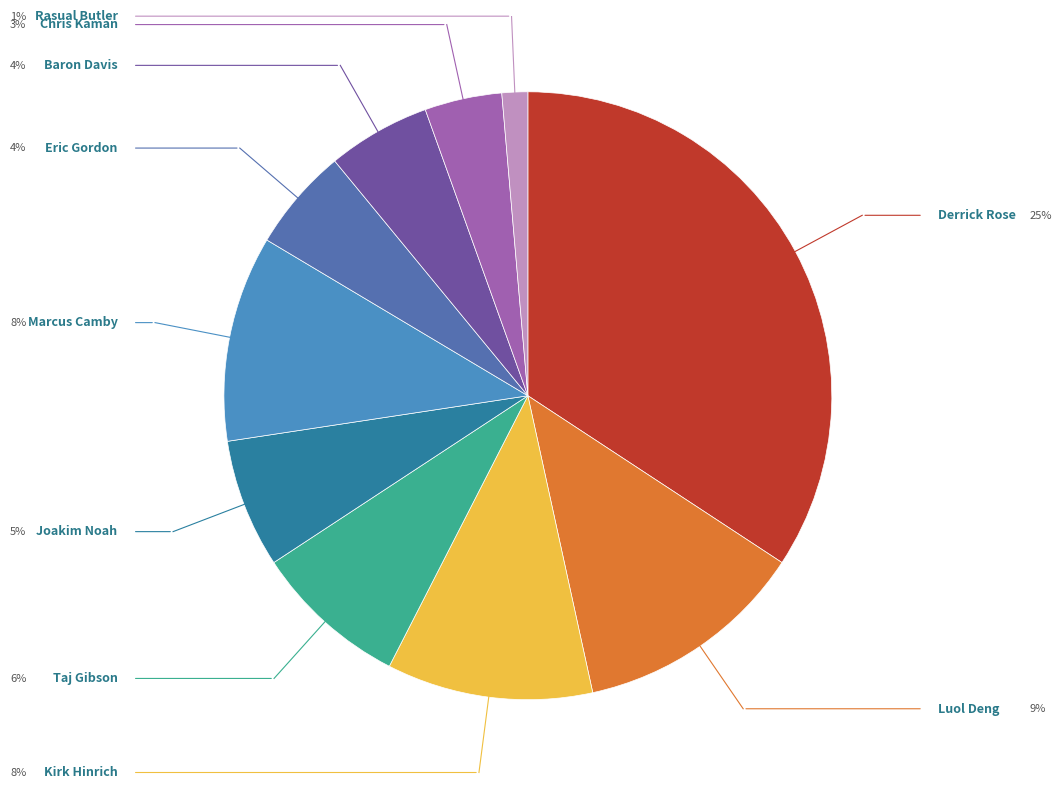

Is it true that Taj Gibson is 14% of the pie?

False